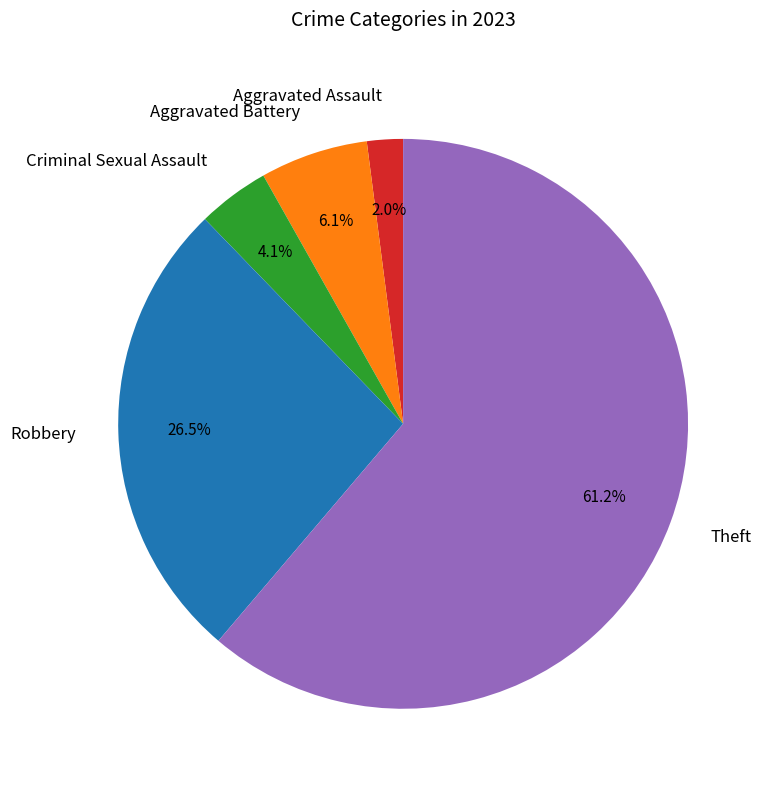

What is the total percentage of Robbery and Theft?

87.8%